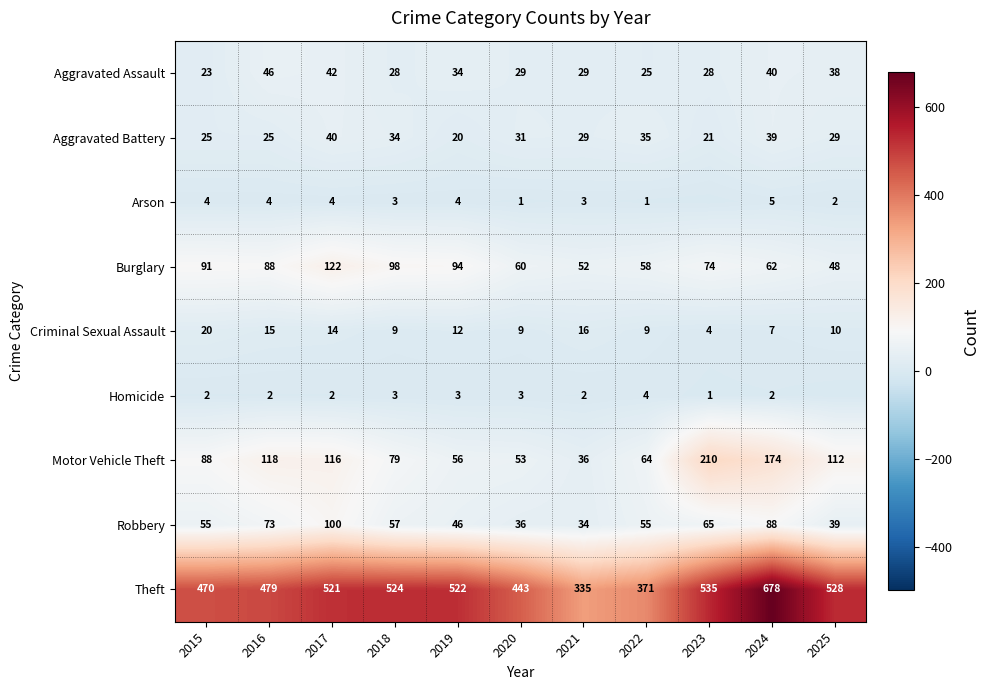

Which category has the highest value across all series?

2024